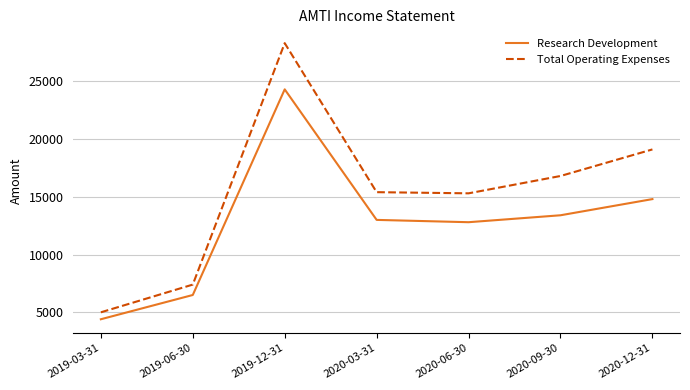

Which label corresponds to the largest value in the chart?

2019-12-31